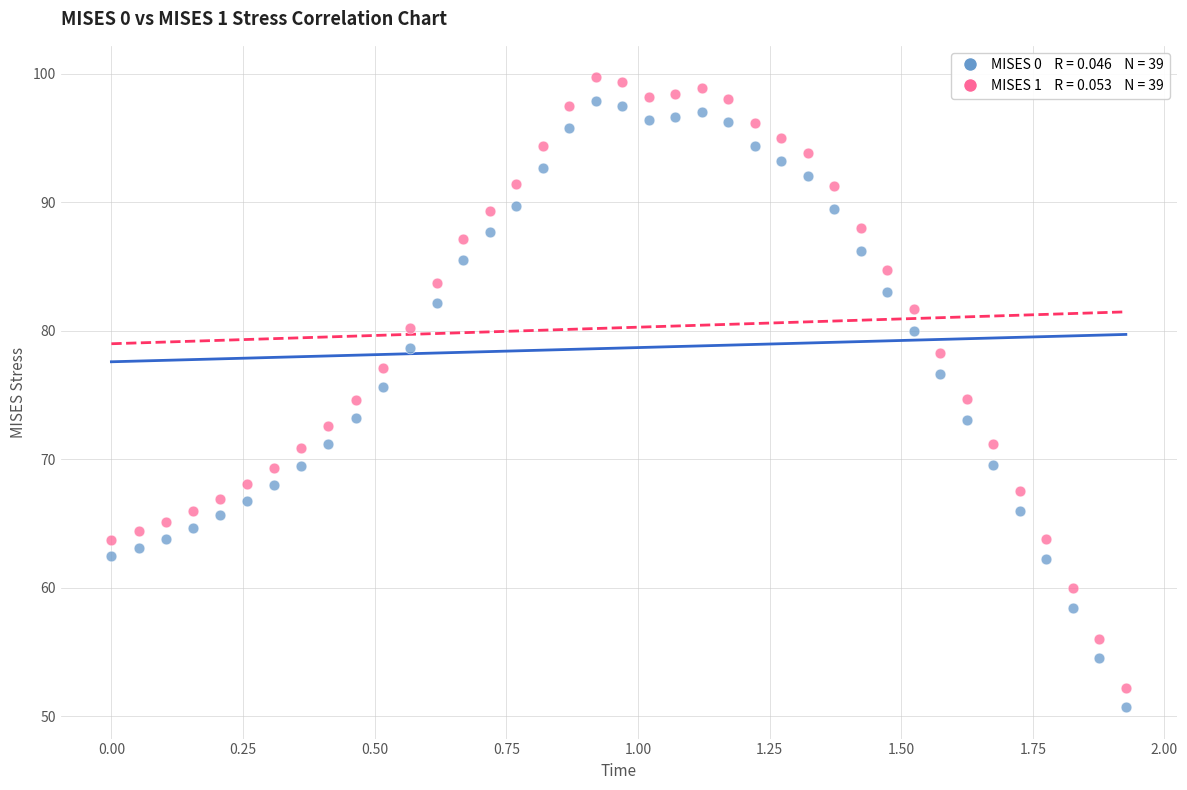

Across all data points, what is the range of Y values (max minus min)?

49.0